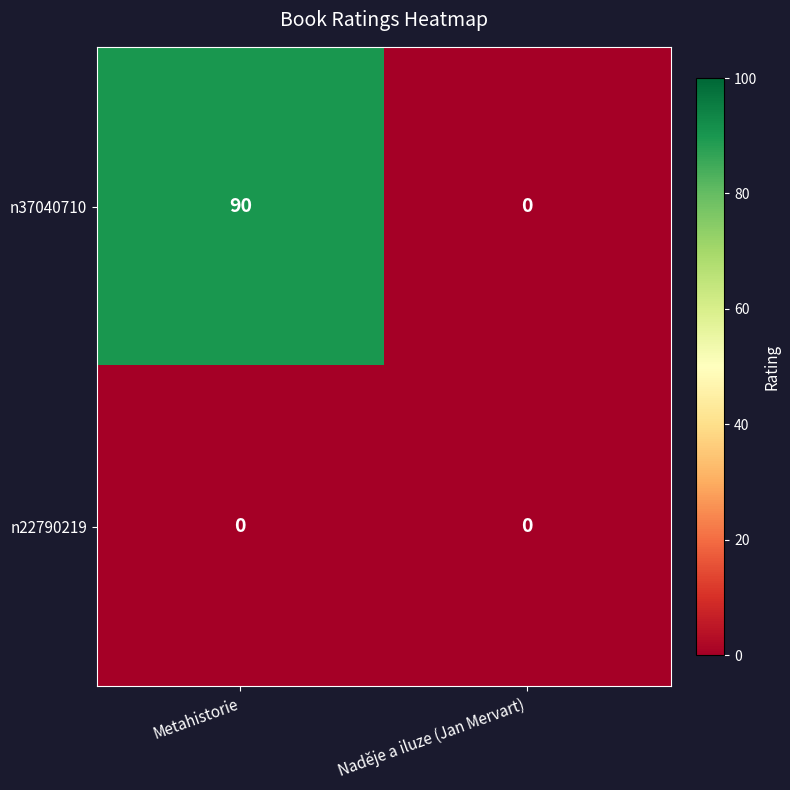

Read the n37040710 value at Metahistorie, to the nearest 5.

90